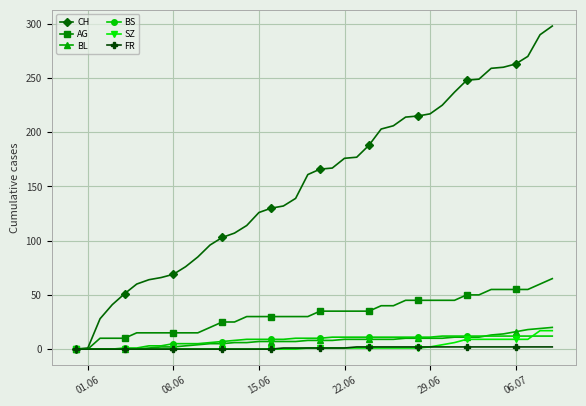

What is the difference between the second highest and minimum values in the SZ series?

17